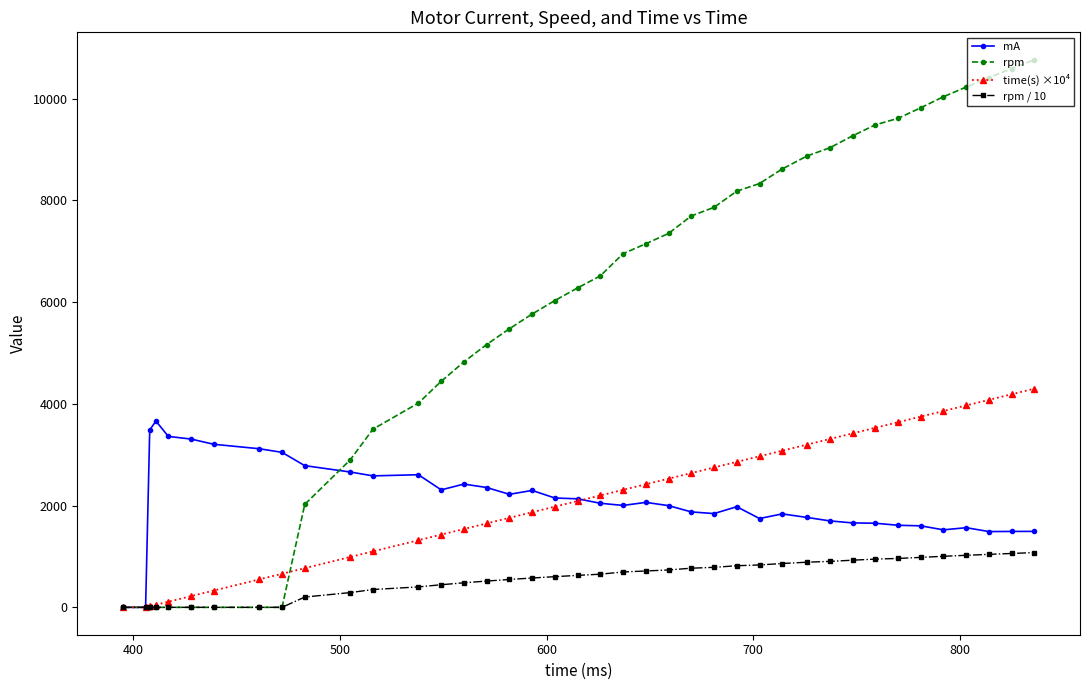

What is the maximum value for time(s) ×10⁴?

4300.0